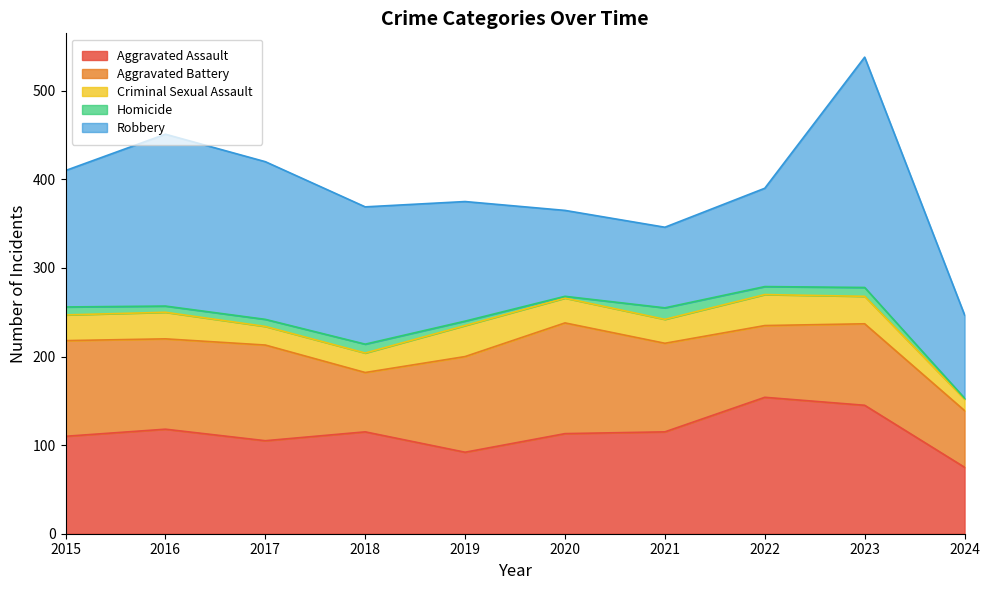

What is the difference between the second highest and second lowest values in the Aggravated Assault series?

53